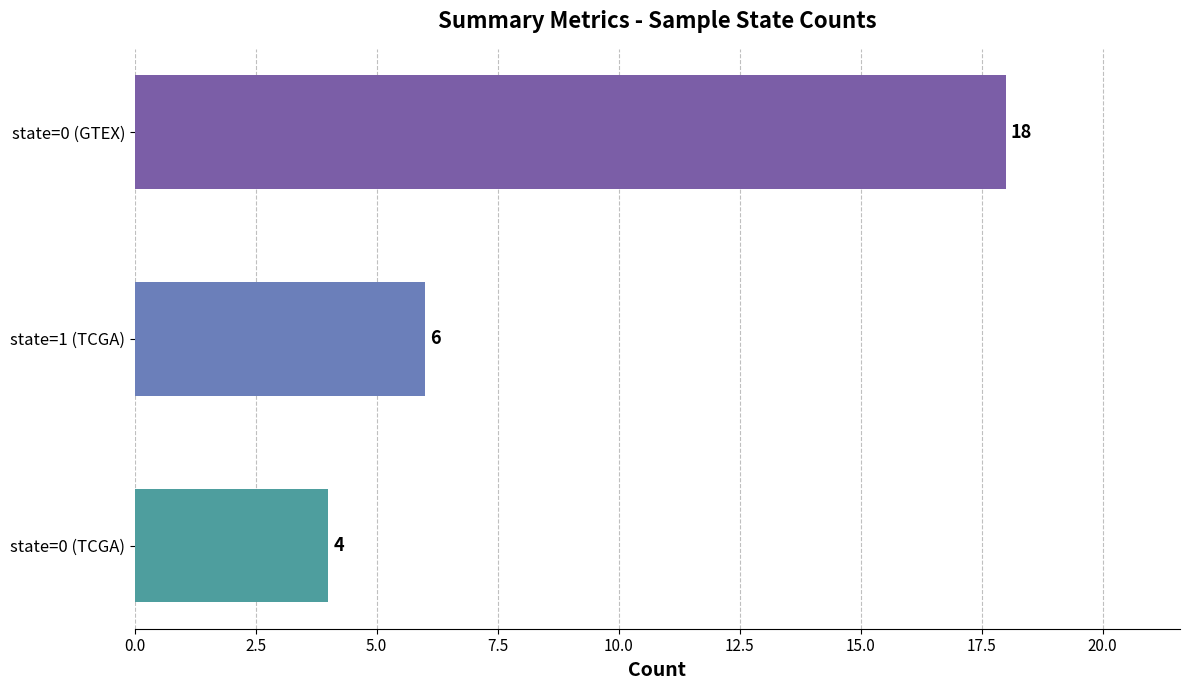

What is the difference between the maximum and minimum values?

14